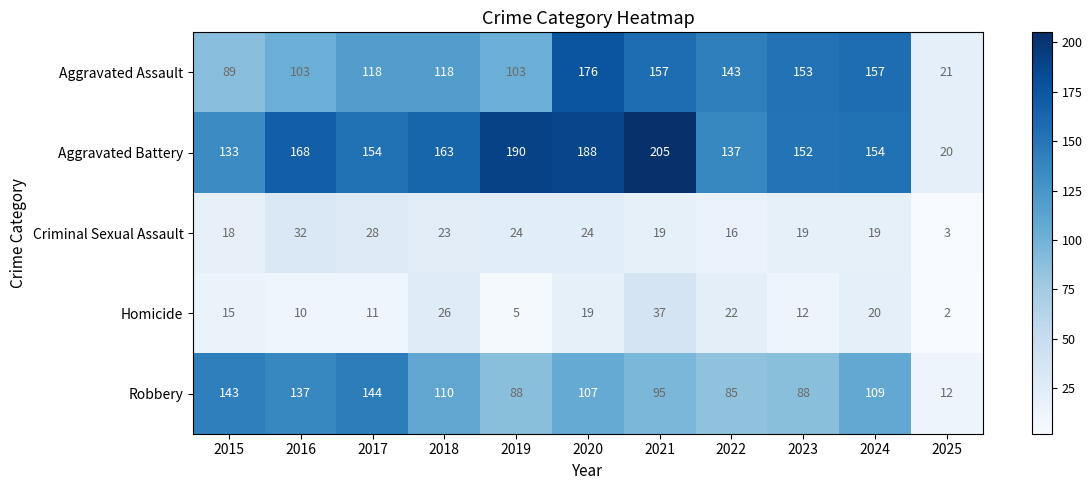

Which series has the widest spread of values?

Aggravated Battery